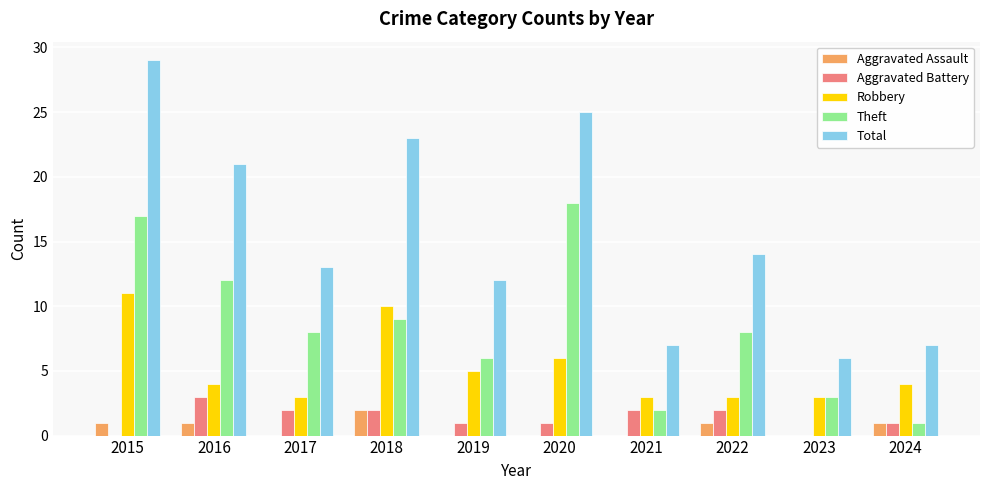

Reading left to right, transcribe all the data shown in this chart.

Aggravated Assault: 2015=1	2016=1	2017=0	2018=2	2019=0	2020=0	2021=0	2022=1	2023=0	2024=1
Aggravated Battery: 2015=0	2016=3	2017=2	2018=2	2019=1	2020=1	2021=2	2022=2	2023=0	2024=1
Robbery: 2015=11	2016=4	2017=3	2018=10	2019=5	2020=6	2021=3	2022=3	2023=3	2024=4
Theft: 2015=17	2016=12	2017=8	2018=9	2019=6	2020=18	2021=2	2022=8	2023=3	2024=1
Total: 2015=29	2016=21	2017=13	2018=23	2019=12	2020=25	2021=7	2022=14	2023=6	2024=7